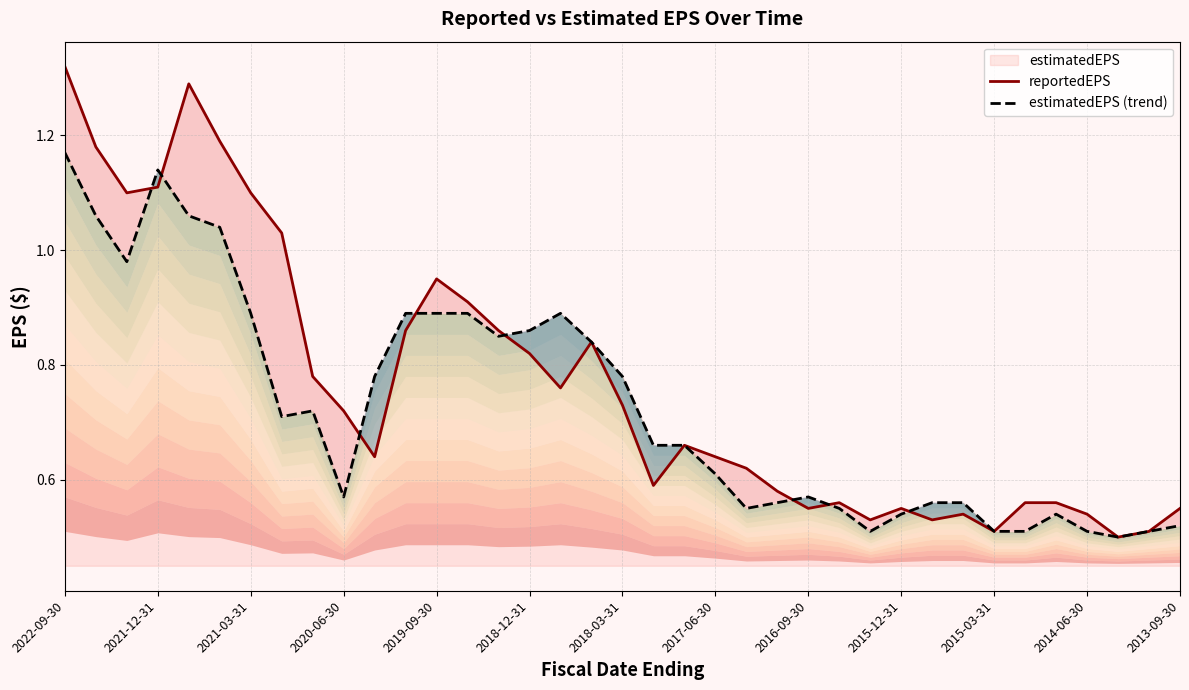

Which series has the largest total across all categories?

reportedEPS